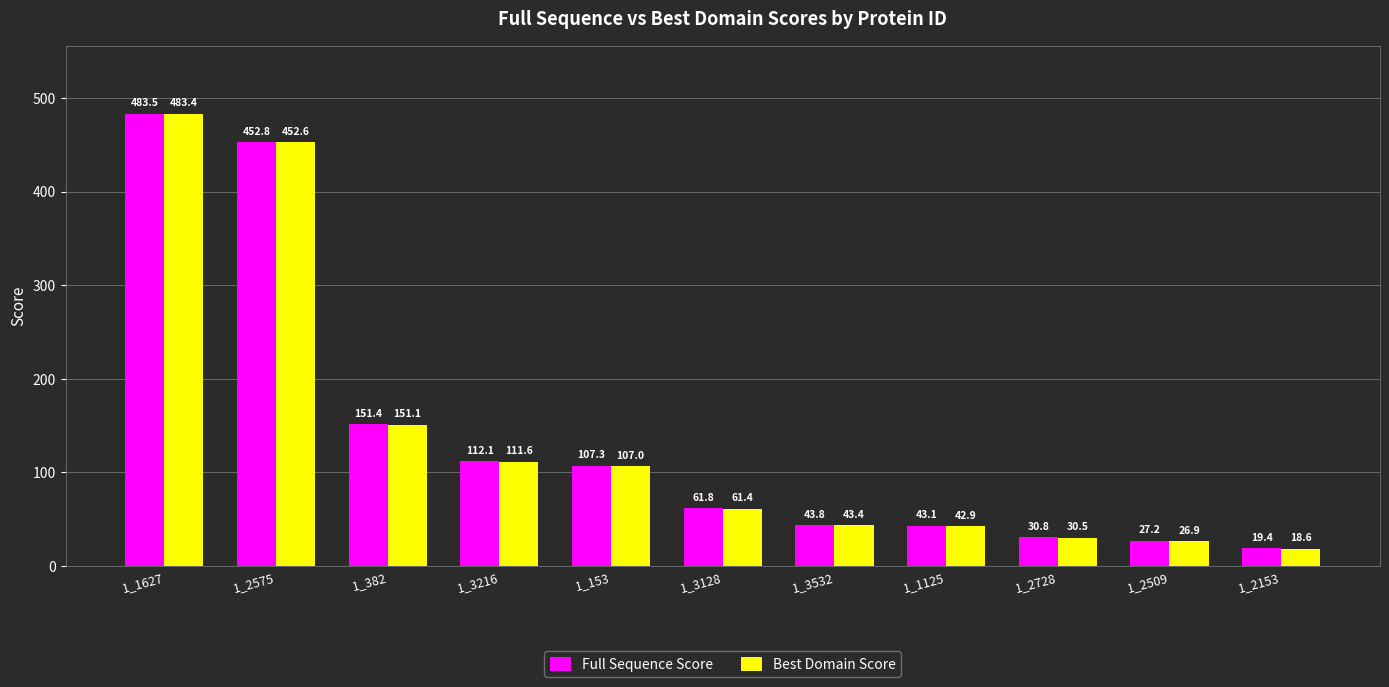

What is the difference between the highest and lowest values at 1_1627?

0.1